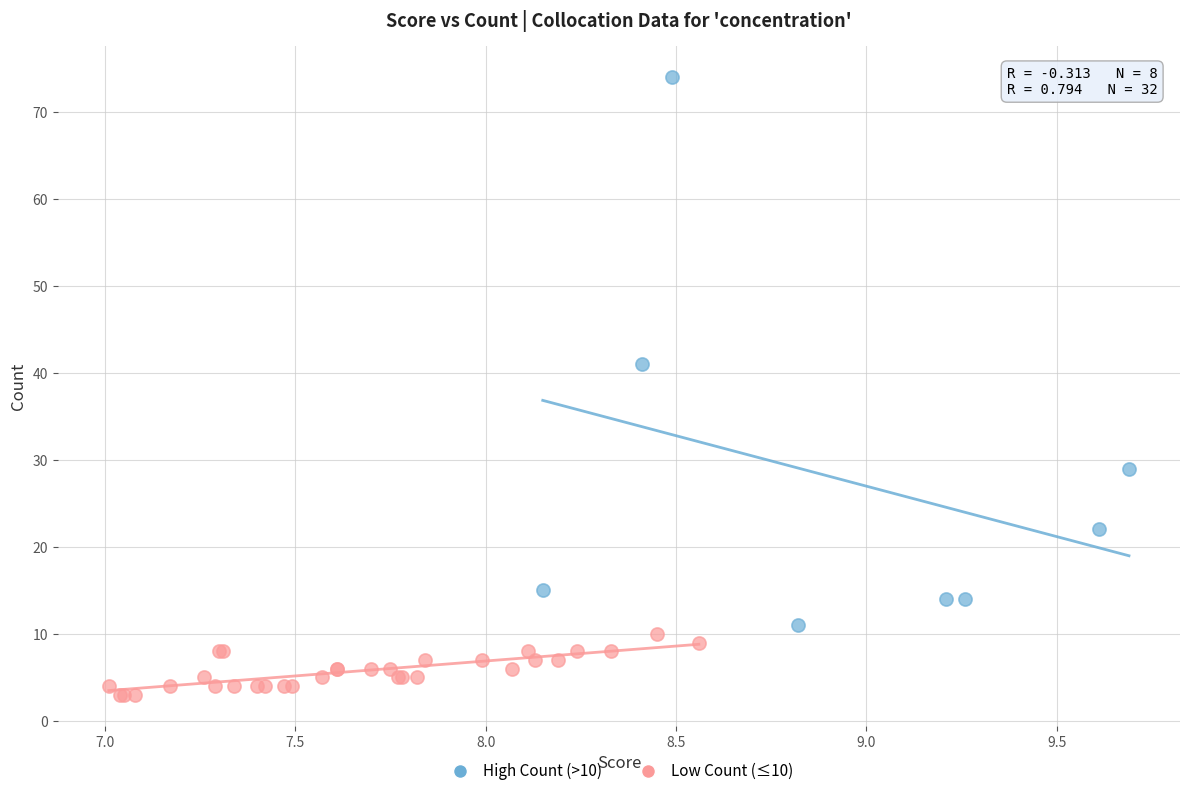

Which series contains the highest Y value?

High Count (>10)